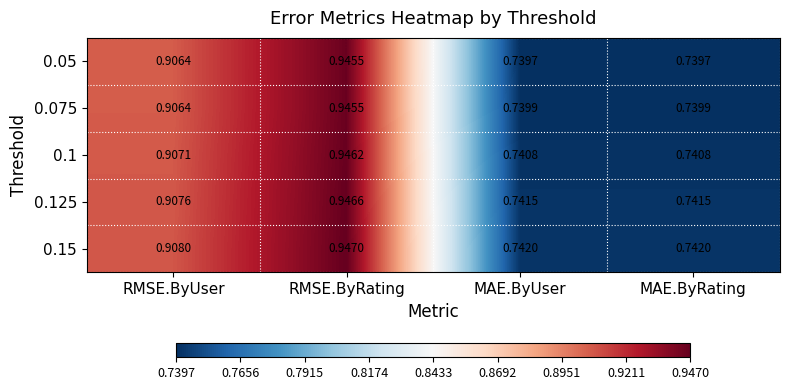

At how many categories does at least one series exceed 0?

4